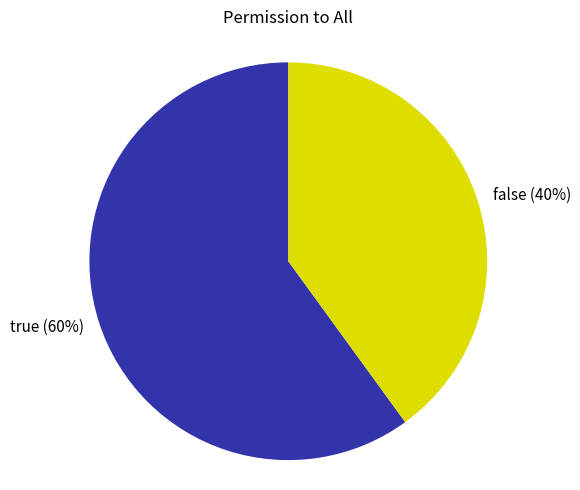

What is the ratio of the value at true to the value at false?

1.5